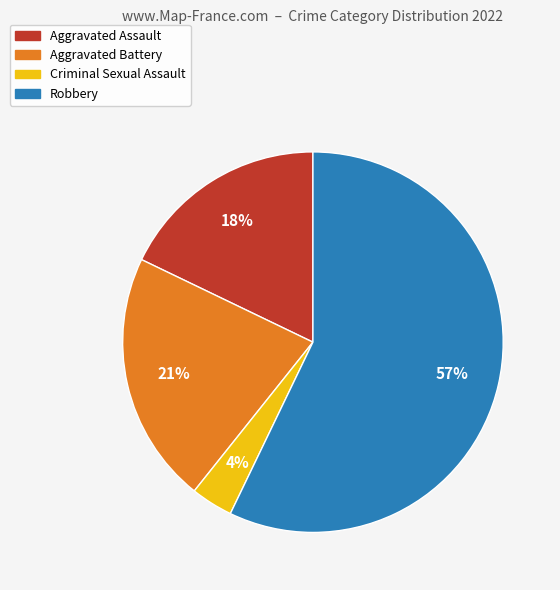

Is the sum of Aggravated Assault and Robbery greater than half?

Yes